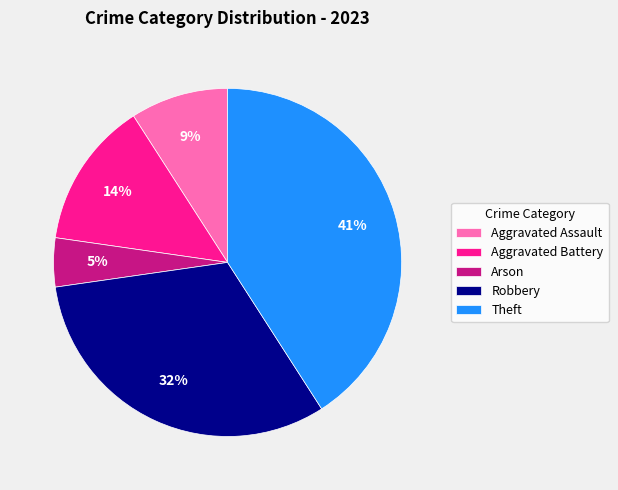

Which slice is the largest?

Theft